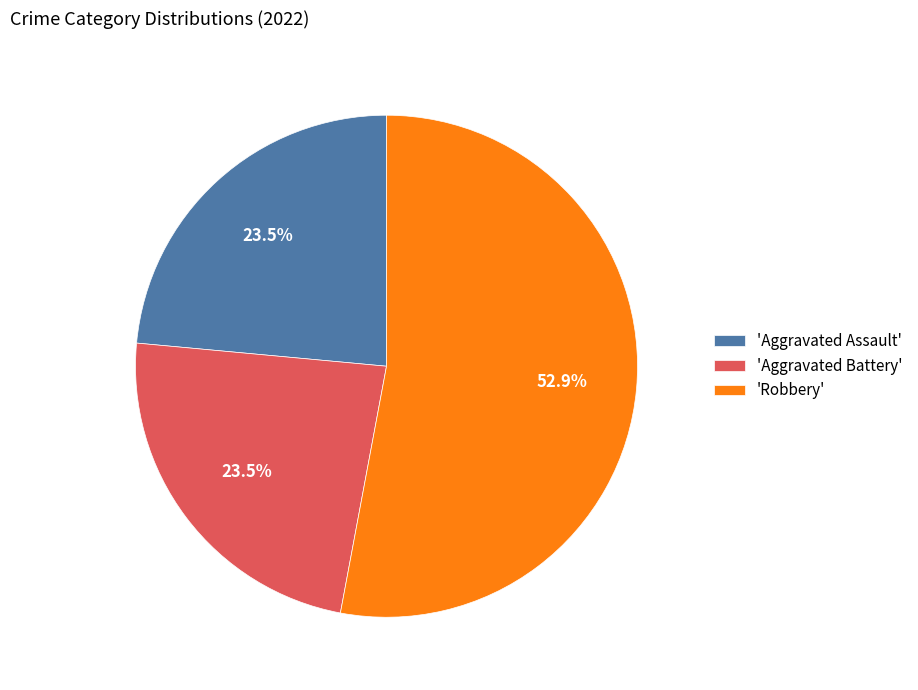

Combined, what portion of the pie is 'Robbery' and 'Aggravated Battery'?

76.5%